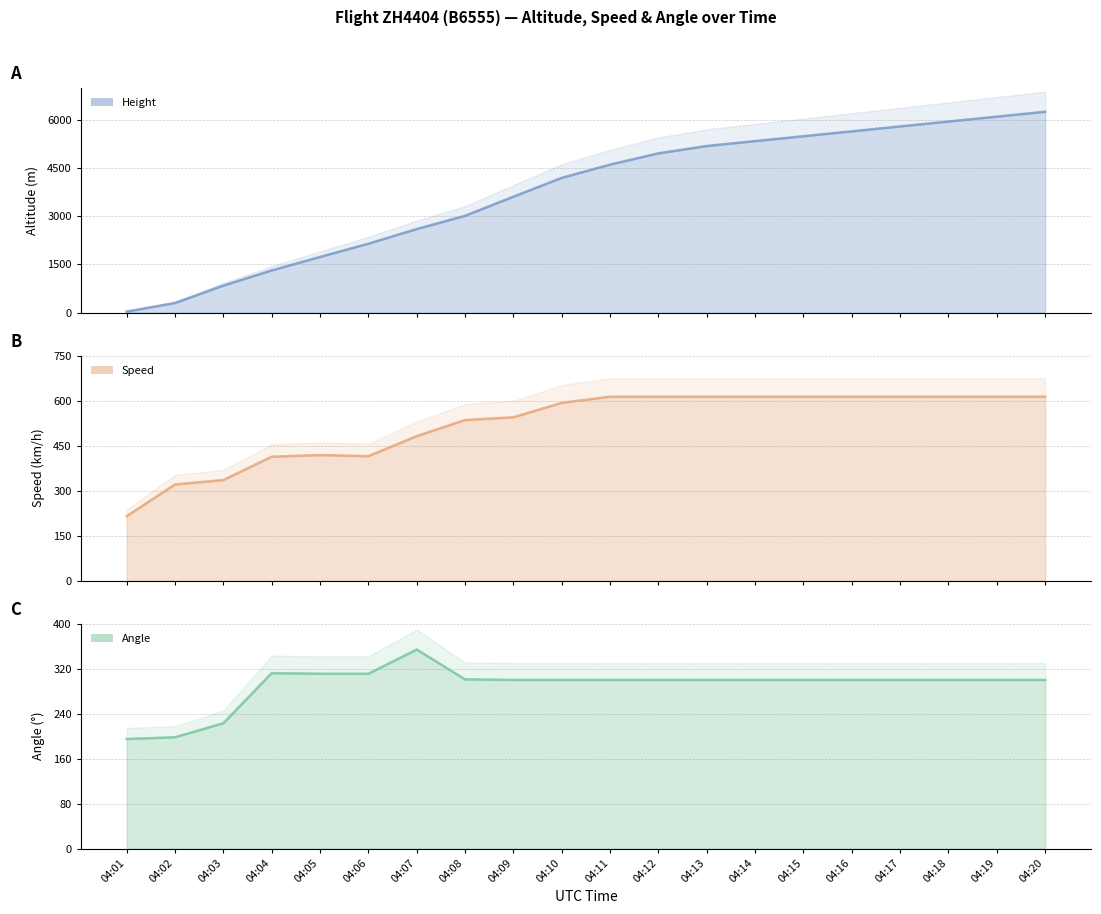

Which series ends up on top after the final intersection of Angle and Height?

Height